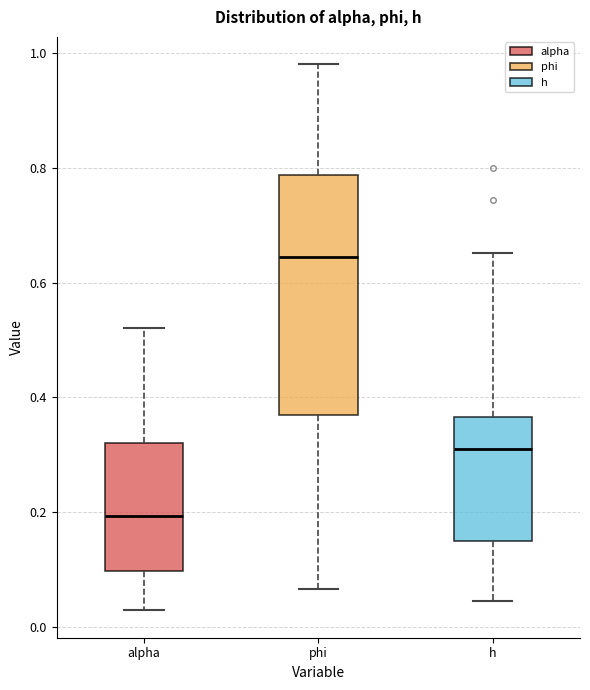

Reading left to right, read every box against the y-axis: the position of its median line, the range the box covers, and the ends of its whiskers. The values are not printed on the chart, so give them approximately, as read against the axis.

alpha: median 0.20, box 0.10 to 0.32, whiskers 0.02 to 0.52
phi: median 0.64, box 0.36 to 0.78, whiskers 0.06 to 0.98
h: median 0.30, box 0.14 to 0.36, whiskers 0.04 to 0.66